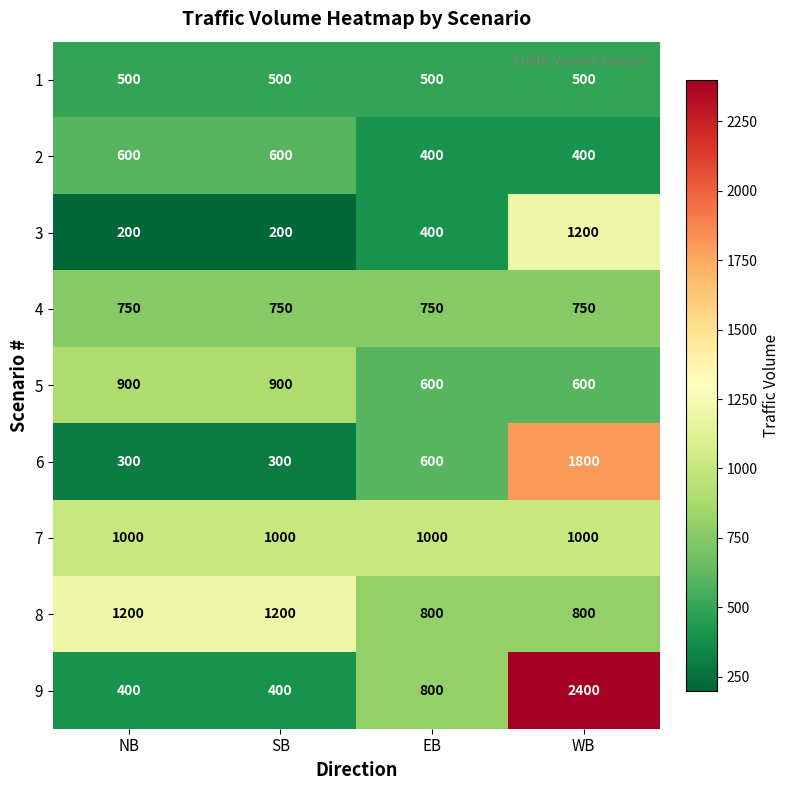

At which label is 3 closest to 700?

EB